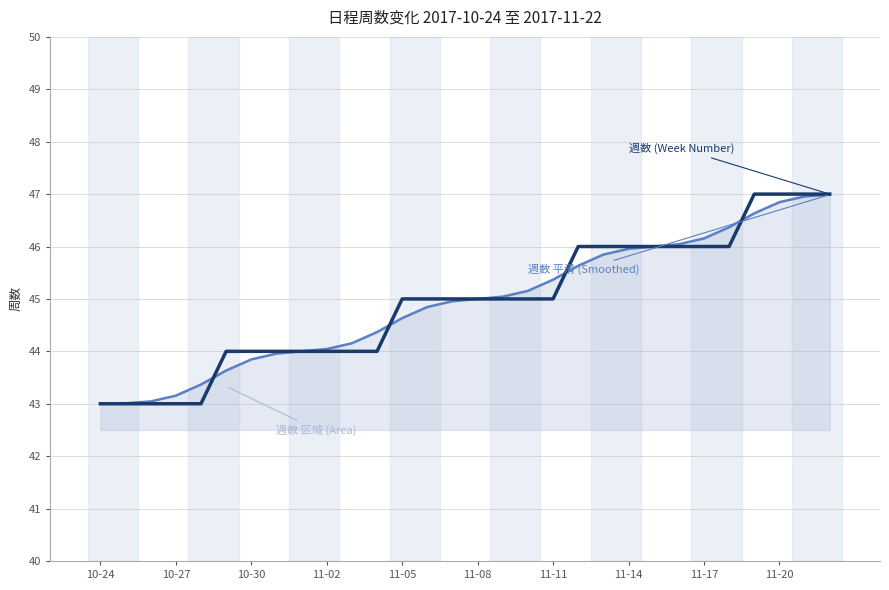

What is the smallest value displayed?

43.0